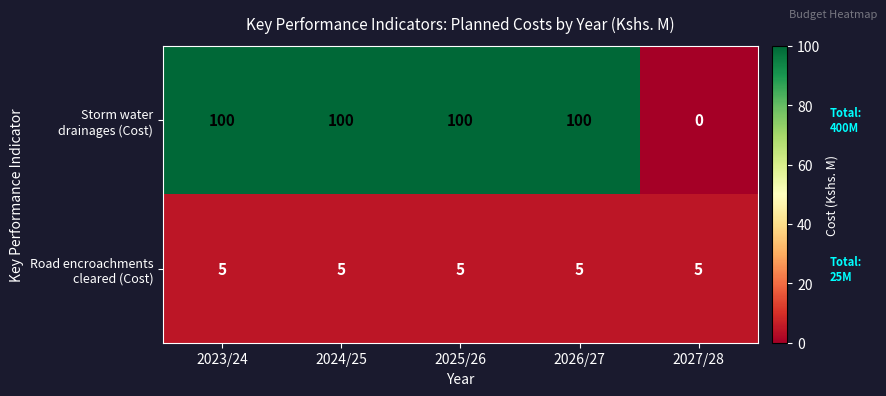

What is the difference between the highest and lowest values at 2023/24?

95